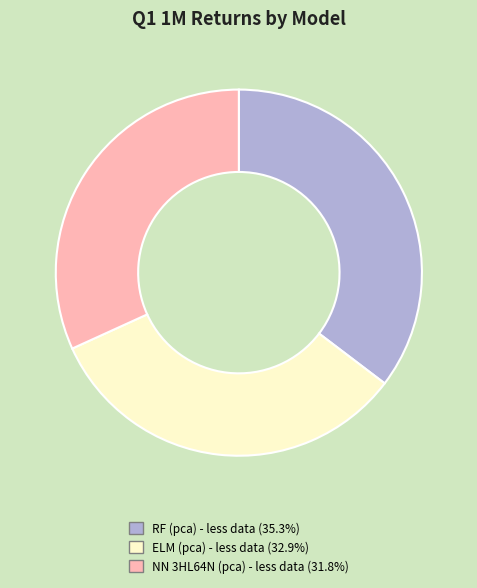

Do NN 3HL64N (pca) - less data and RF (pca) - less data together represent more than half of the pie?

Yes